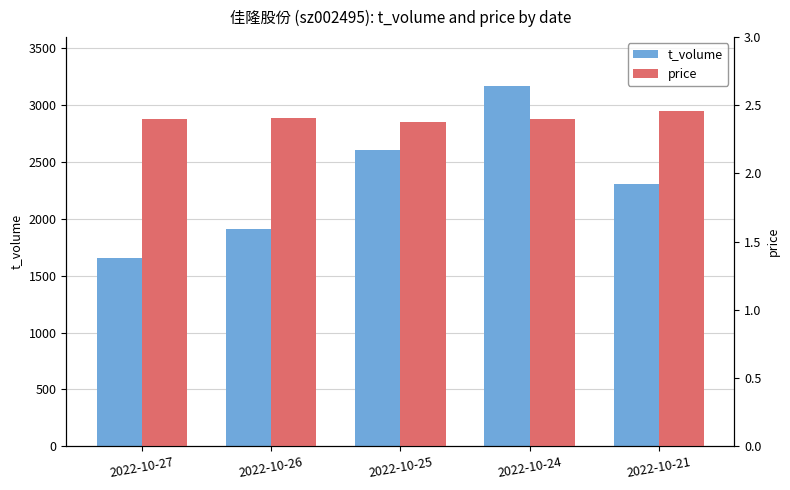

How many data points in t_volume are above 2304?

2